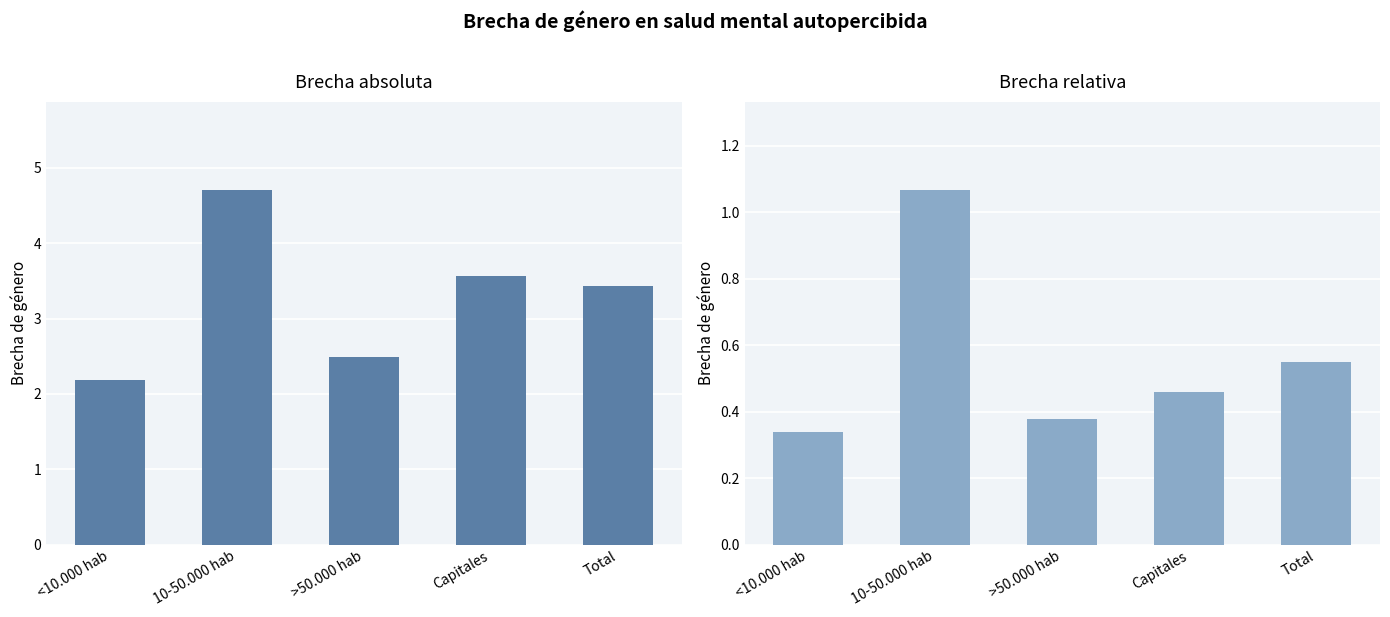

How many bars are there in total?

10